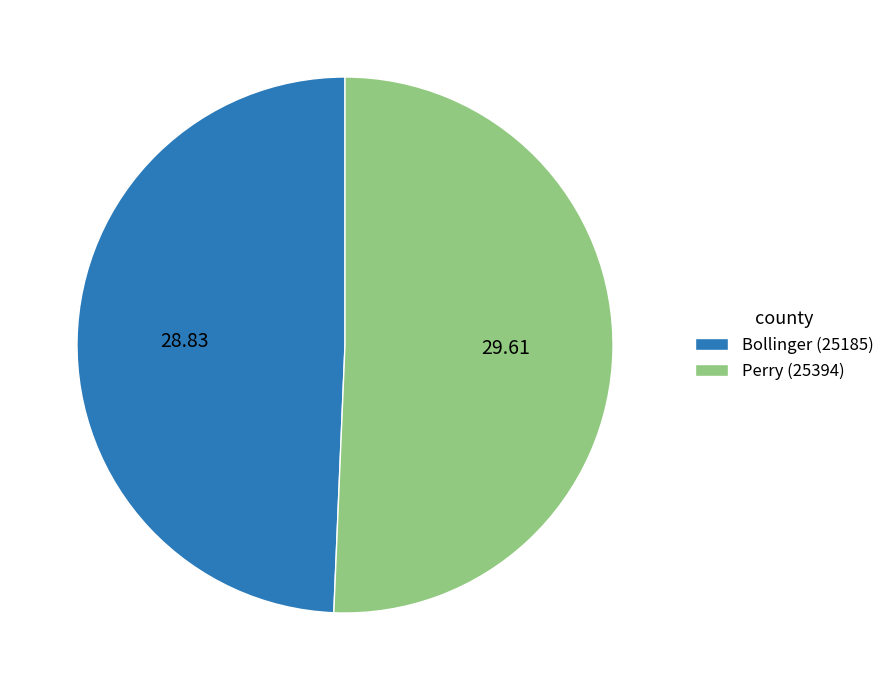

Combined, do Perry (25394) and Bollinger (25185) account for over 50%?

Yes